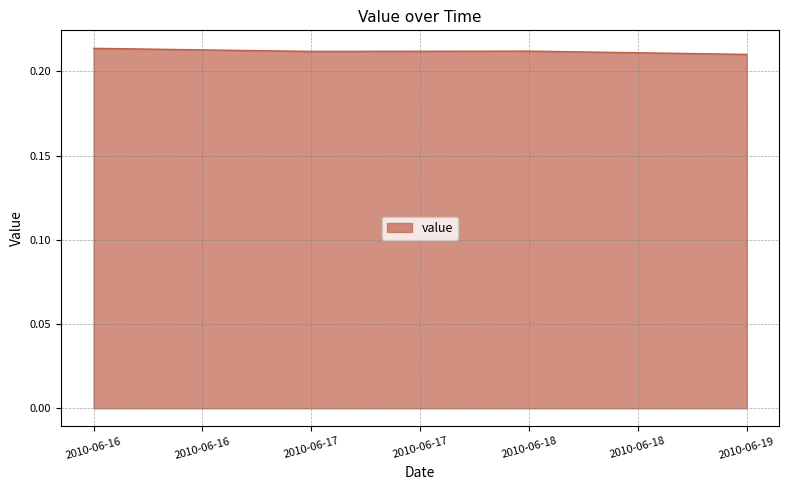

What is the sum of all values?

0.8